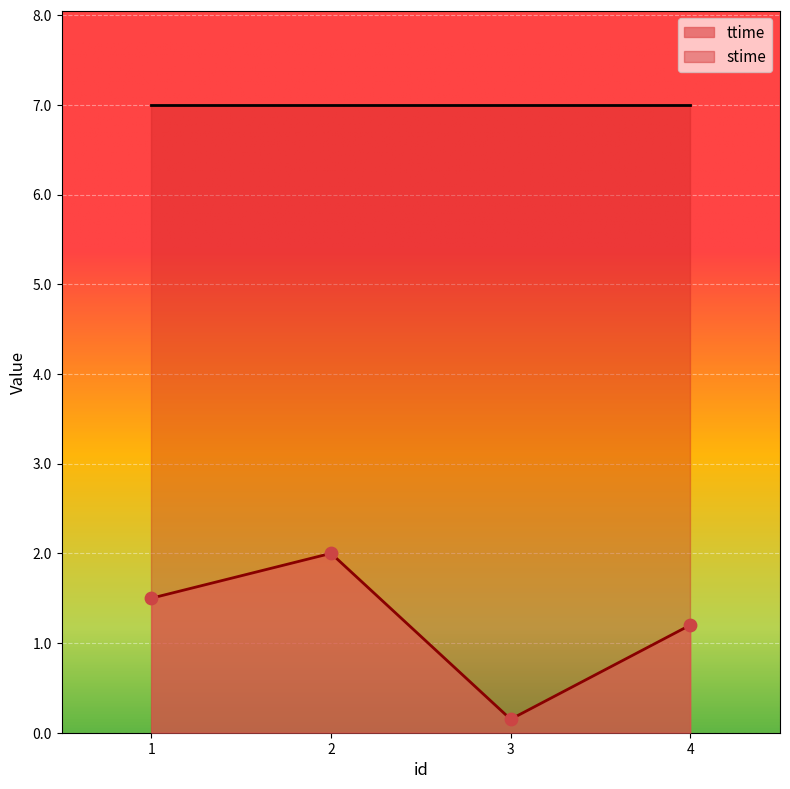

What is the change in value from 2 to 3?

-1.9